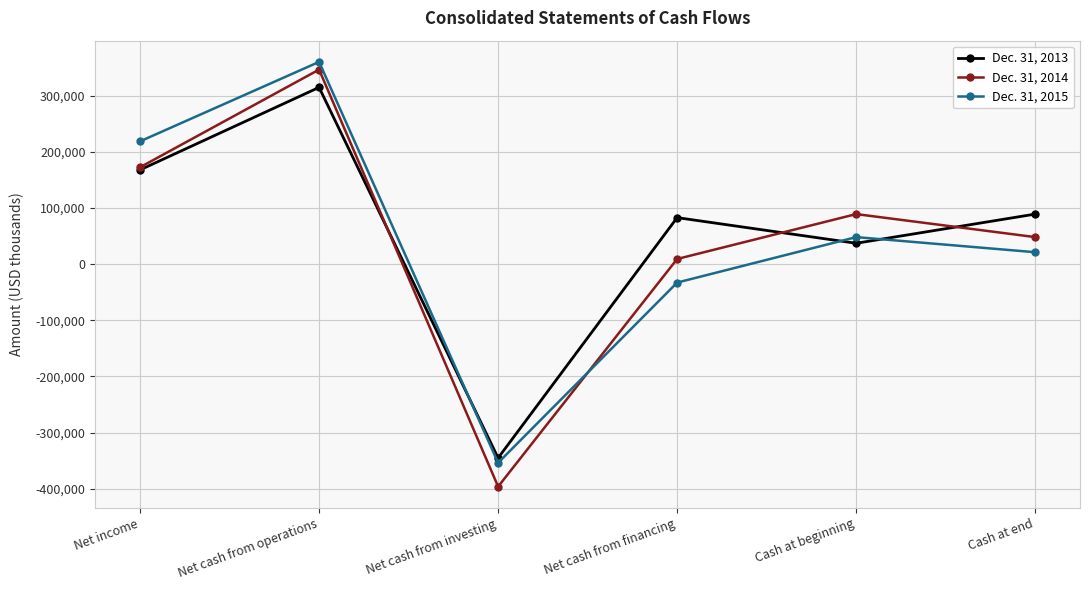

At which category does Dec. 31, 2015 reach its first local peak?

Net cash from operations